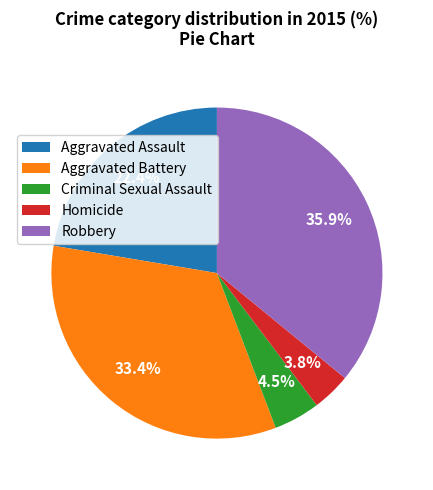

Does Homicide account for over 50% of the chart?

No